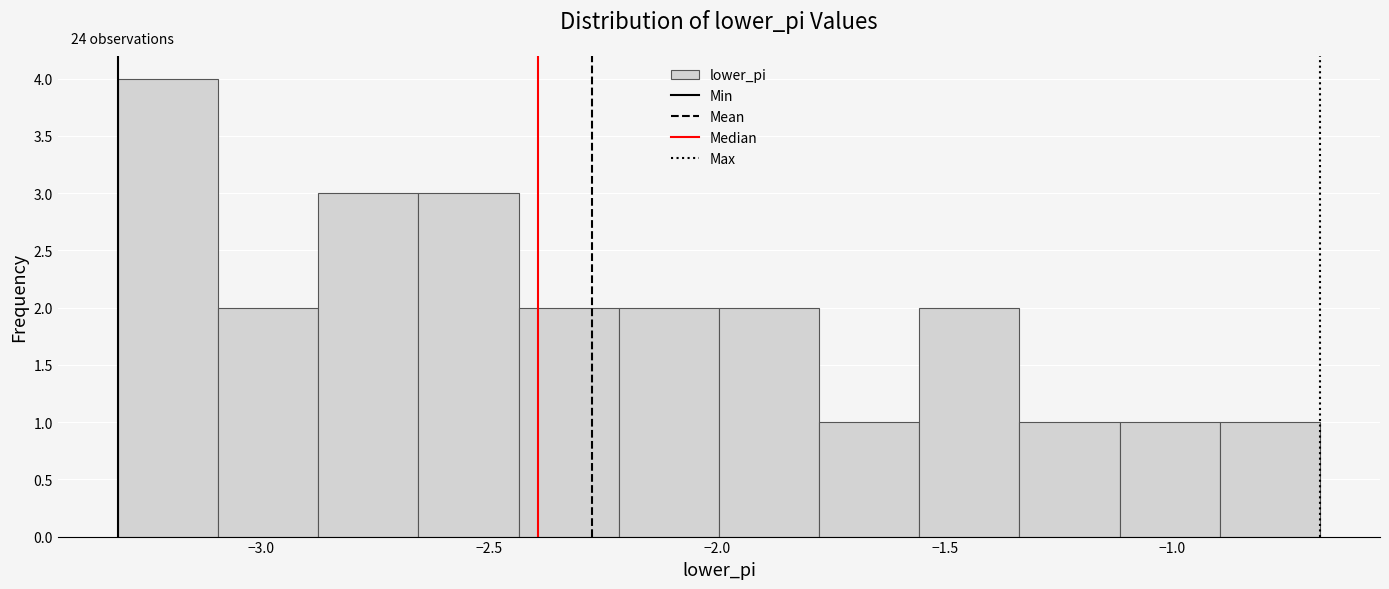

Which range on the x-axis has the tallest bar?

-3.30 to -3.10